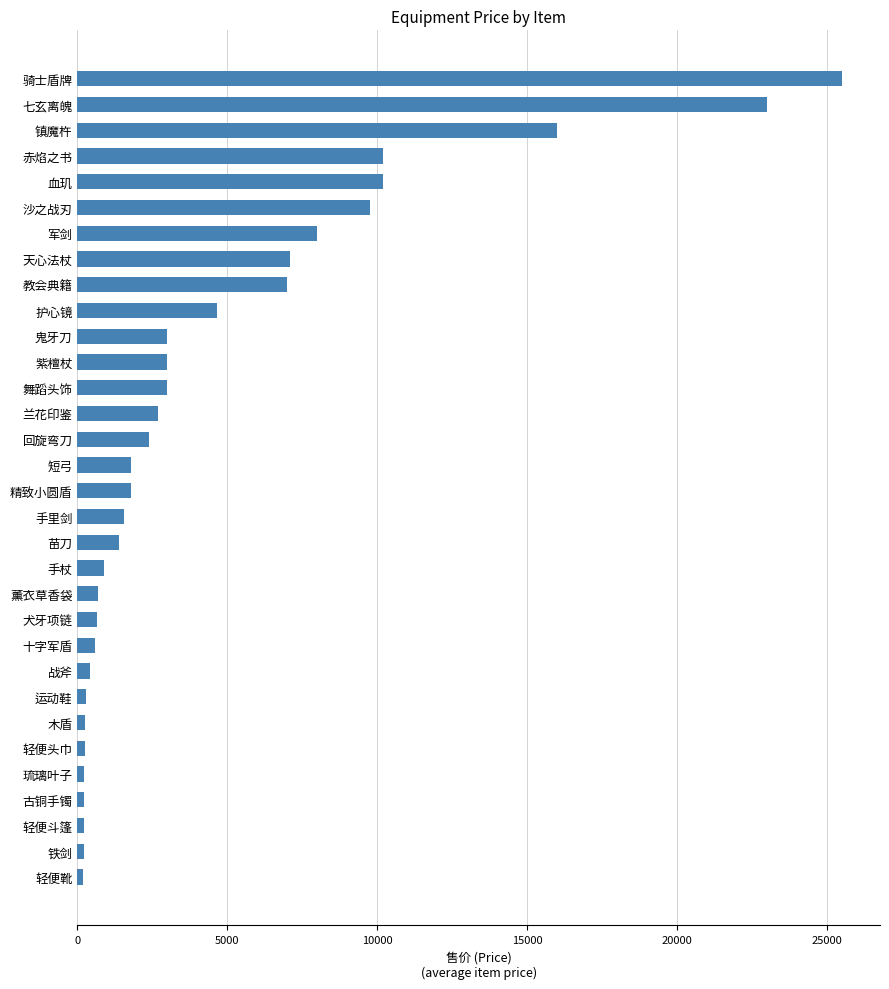

The value at 短弓 is 1800. True or false?

True